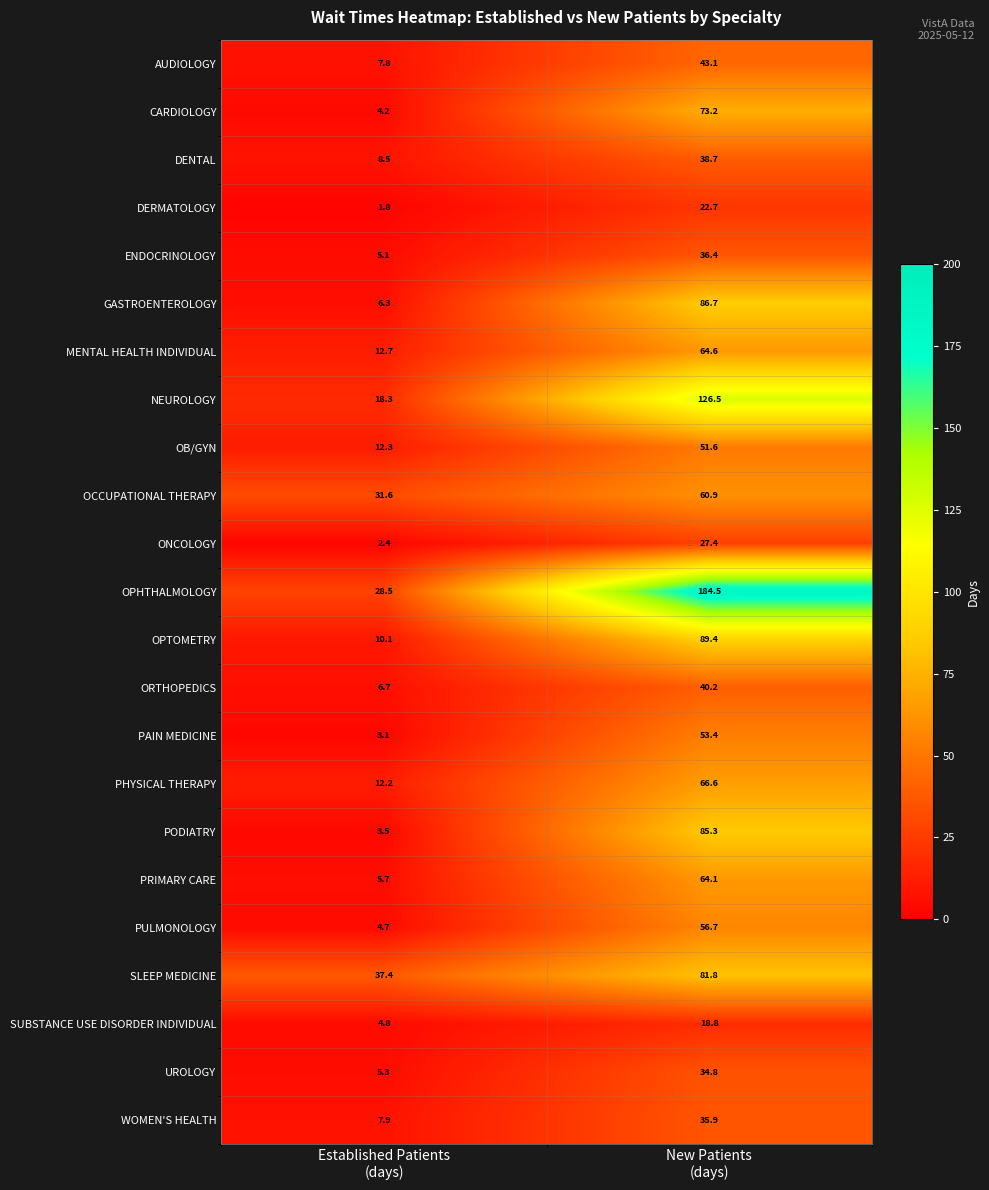

What is the difference between the maximum and minimum values in the NEUROLOGY series?

108.2